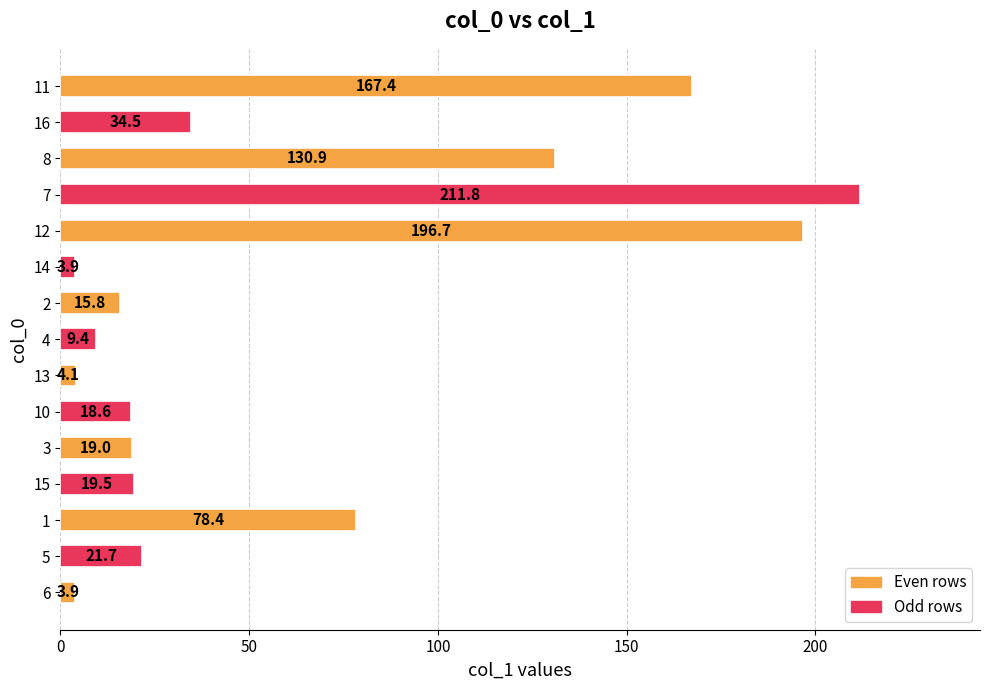

What is the difference between the second highest and minimum values?

192.8